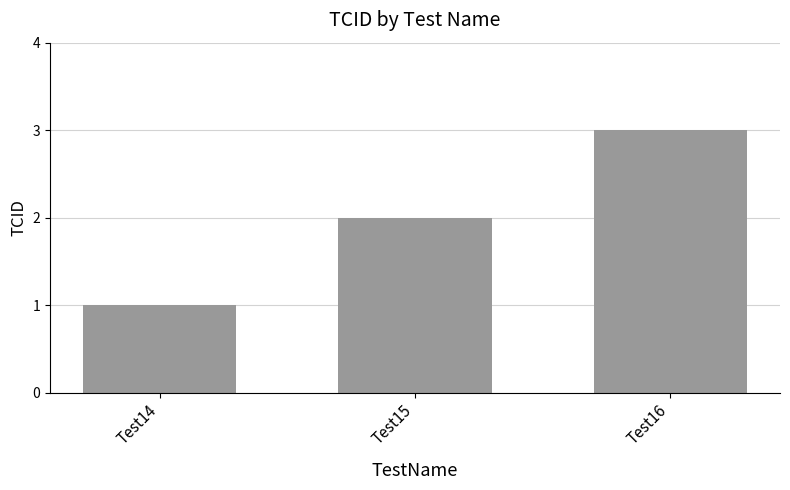

The value at Test15 is 3. True or false?

False